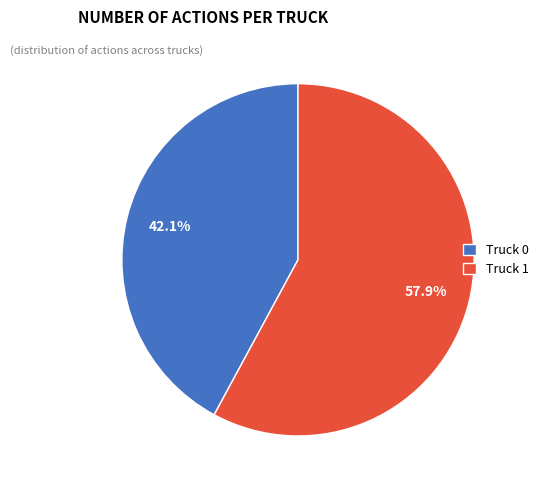

Which has a higher value, Truck 0 or Truck 1?

Truck 1